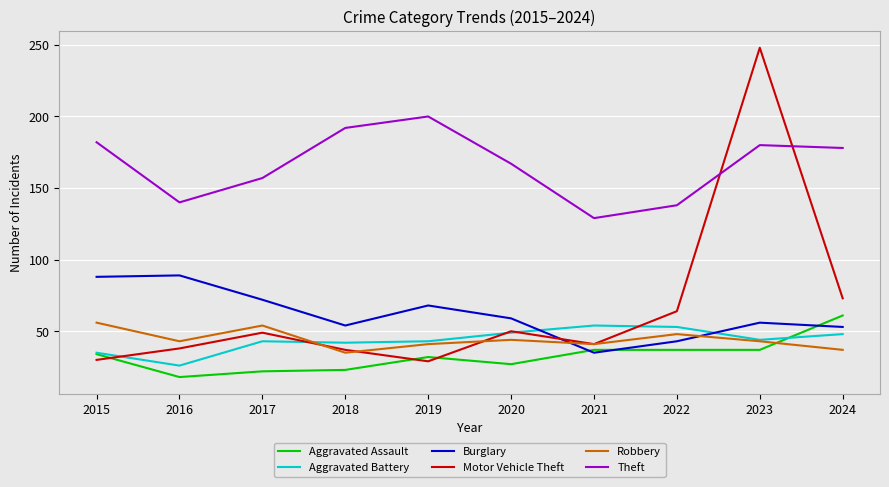

True or false: Motor Vehicle Theft has a value of 248 at 2023.

True